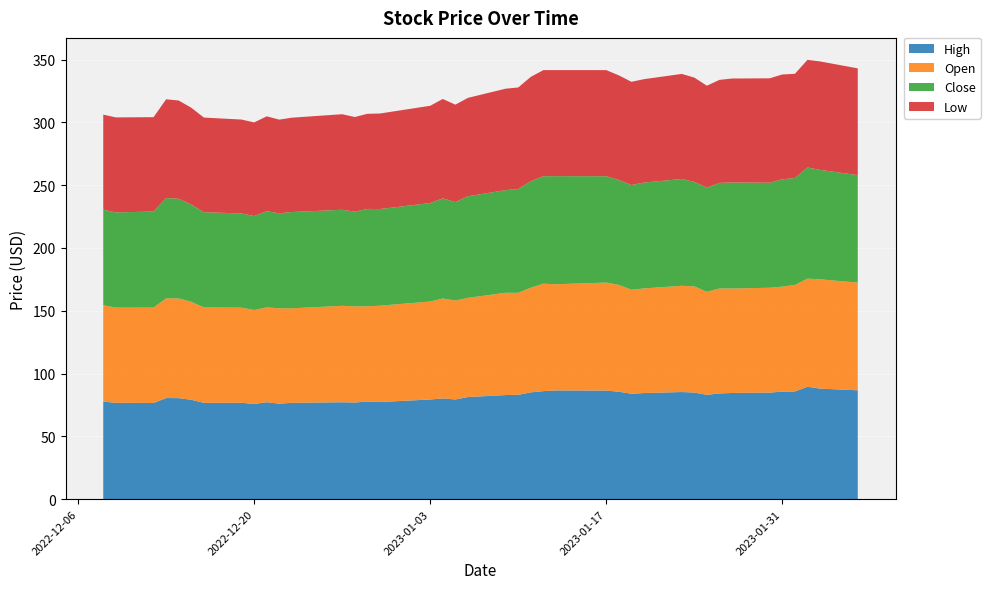

Reading right to left, extract all data points from this chart.

High: 2023-02-06=86.6	2023-02-03=88.0	2023-02-02=89.5	2023-02-01=85.7	2023-01-31=85.5	2023-01-30=84.8	2023-01-27=84.5	2023-01-26=84.1	2023-01-25=83.0	2023-01-24=84.8	2023-01-23=85.2	2023-01-20=84.5	2023-01-19=83.9	2023-01-18=85.5	2023-01-17=86.4	2023-01-13=86.5	2023-01-12=86.0	2023-01-11=85.0	2023-01-10=83.0	2023-01-09=82.8	2023-01-06=81.3	2023-01-05=79.3	2023-01-04=80.2	2023-01-03=79.3	2022-12-30=77.3	2022-12-29=77.7	2022-12-28=76.9	2022-12-27=77.1	2022-12-23=76.7	2022-12-22=76.0	2022-12-21=77.1	2022-12-20=75.8	2022-12-19=76.7	2022-12-16=76.7	2022-12-15=79.1	2022-12-14=80.4	2022-12-13=80.5	2022-12-12=76.5	2022-12-09=76.7	2022-12-08=77.6
Open: 2023-02-06=85.8	2023-02-03=87.1	2023-02-02=86.1	2023-02-01=84.8	2023-01-31=83.6	2023-01-30=83.5	2023-01-27=83.2	2023-01-26=83.6	2023-01-25=82.0	2023-01-24=84.6	2023-01-23=84.6	2023-01-20=83.3	2023-01-19=82.8	2023-01-18=85.0	2023-01-17=86.0	2023-01-13=84.6	2023-01-12=85.6	2023-01-11=83.3	2023-01-10=81.3	2023-01-09=81.5	2023-01-06=79.0	2023-01-05=78.8	2023-01-04=79.6	2023-01-03=78.0	2022-12-30=76.7	2022-12-29=75.9	2022-12-28=76.6	2022-12-27=76.8	2022-12-23=75.3	2022-12-22=75.9	2022-12-21=75.5	2022-12-20=74.8	2022-12-19=75.8	2022-12-16=76.0	2022-12-15=78.0	2022-12-14=79.4	2022-12-13=79.4	2022-12-12=76.0	2022-12-09=75.8	2022-12-08=76.8
Close: 2023-02-06=85.6	2023-02-03=87.1	2023-02-02=88.5	2023-02-01=85.2	2023-01-31=85.5	2023-01-30=83.7	2023-01-27=84.5	2023-01-26=84.1	2023-01-25=83.0	2023-01-24=83.2	2023-01-23=85.1	2023-01-20=84.3	2023-01-19=83.4	2023-01-18=83.6	2023-01-17=84.7	2023-01-13=86.1	2023-01-12=85.6	2023-01-11=84.8	2023-01-10=82.7	2023-01-09=81.8	2023-01-06=80.9	2023-01-05=78.4	2023-01-04=79.7	2023-01-03=78.4	2022-12-30=77.0	2022-12-29=77.5	2022-12-28=75.4	2022-12-27=76.5	2022-12-23=76.7	2022-12-22=75.7	2022-12-21=76.6	2022-12-20=74.9	2022-12-19=75.0	2022-12-16=75.8	2022-12-15=77.4	2022-12-14=79.4	2022-12-13=79.9	2022-12-12=76.5	2022-12-09=75.8	2022-12-08=76.1
Low: 2023-02-06=85.0	2023-02-03=86.4	2023-02-02=85.7	2023-02-01=83.0	2023-01-31=83.5	2023-01-30=83.2	2023-01-27=82.8	2023-01-26=82.0	2023-01-25=81.2	2023-01-24=83.1	2023-01-23=83.7	2023-01-20=82.4	2023-01-19=82.2	2023-01-18=83.3	2023-01-17=84.5	2023-01-13=84.5	2023-01-12=84.5	2023-01-11=83.1	2023-01-10=80.8	2023-01-09=80.8	2023-01-06=78.4	2023-01-05=77.6	2023-01-04=79.2	2023-01-03=77.5	2022-12-30=76.1	2022-12-29=75.8	2022-12-28=75.4	2022-12-27=76.1	2022-12-23=75.2	2022-12-22=74.6	2022-12-21=75.5	2022-12-20=74.6	2022-12-19=74.8	2022-12-16=75.4	2022-12-15=77.1	2022-12-14=78.2	2022-12-13=78.7	2022-12-12=75.2	2022-12-09=75.7	2022-12-08=75.7